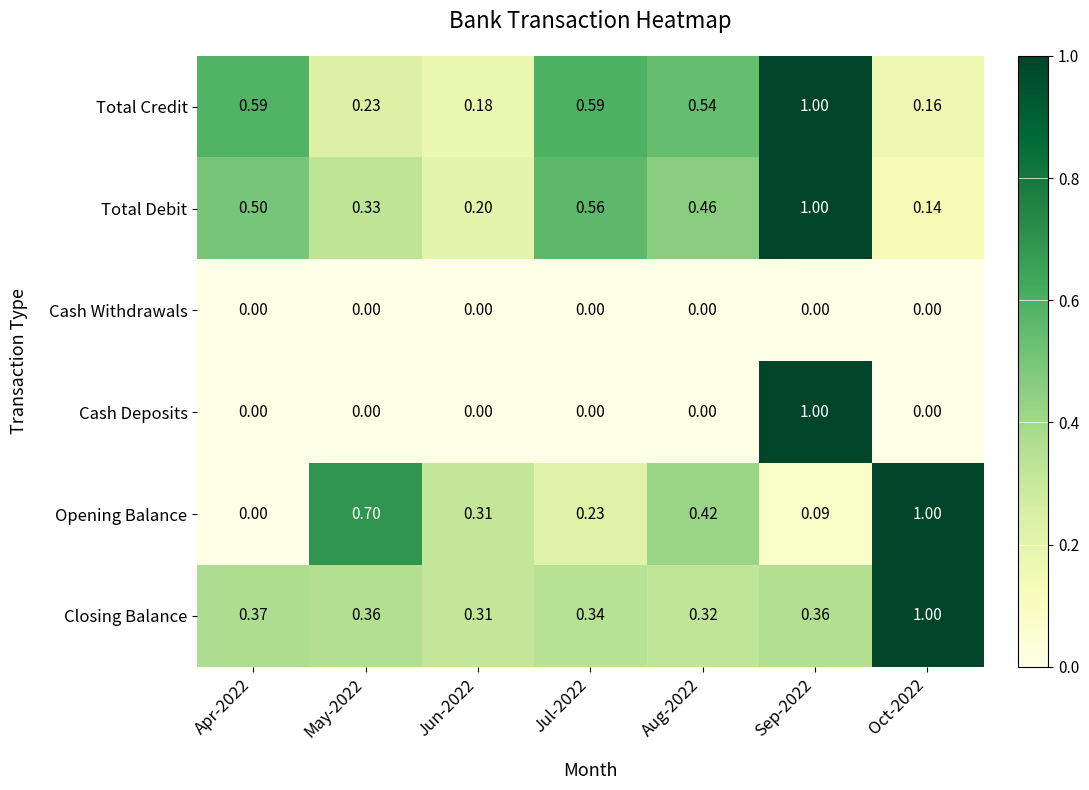

Which series has the largest total across all categories?

Total Credit